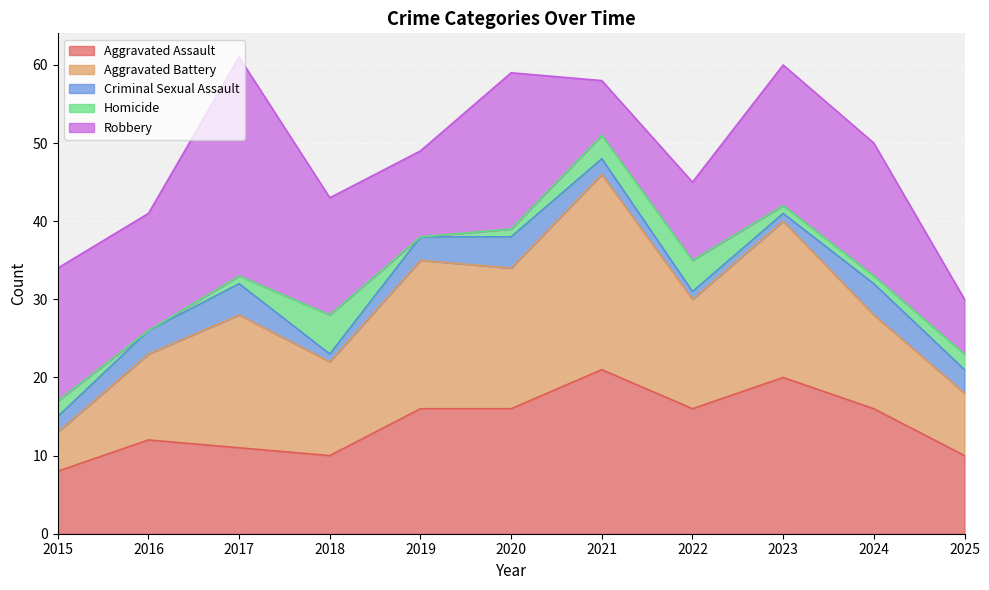

What is the total value across all series at 2022?

45